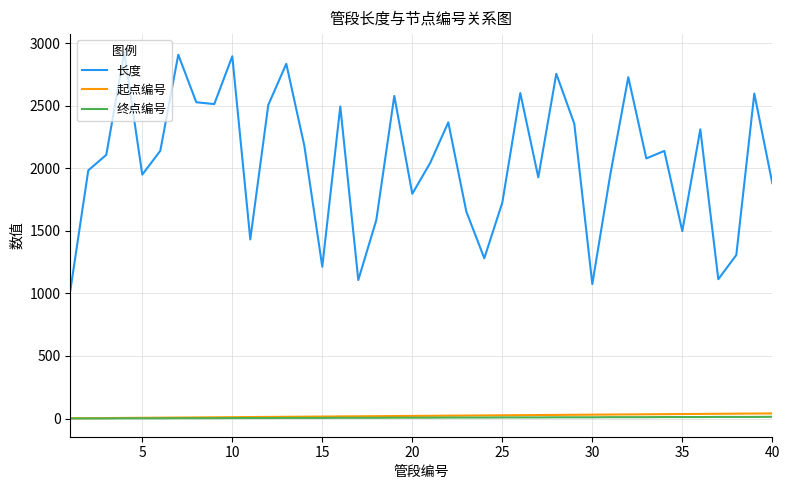

What is the difference between the maximum and minimum values in the 起点编号 series?

39.0